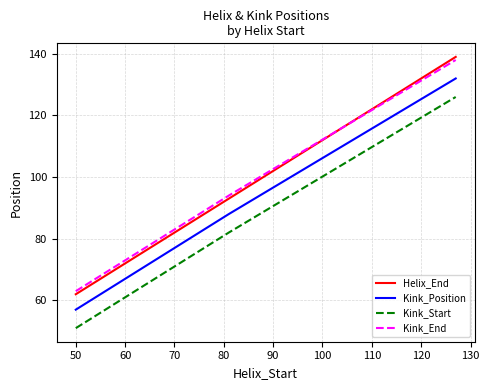

How many values in the Kink_Position series are below 88?

1